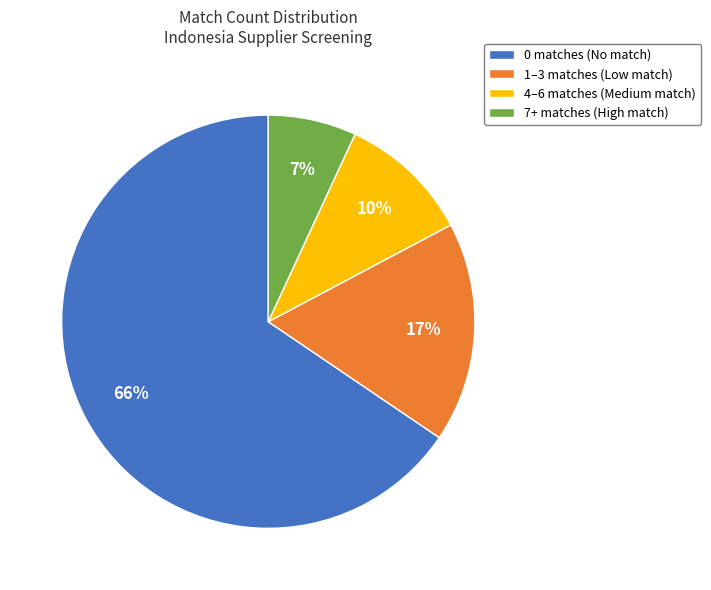

Which slice represents more than half of the pie?

0 matches (No match)